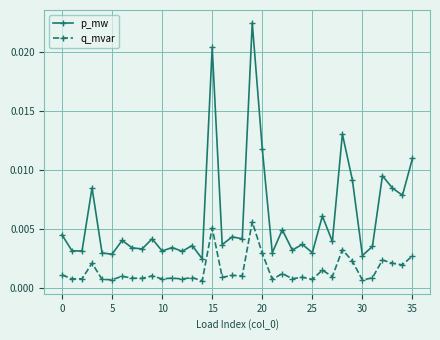

How many data points does each series have?

36